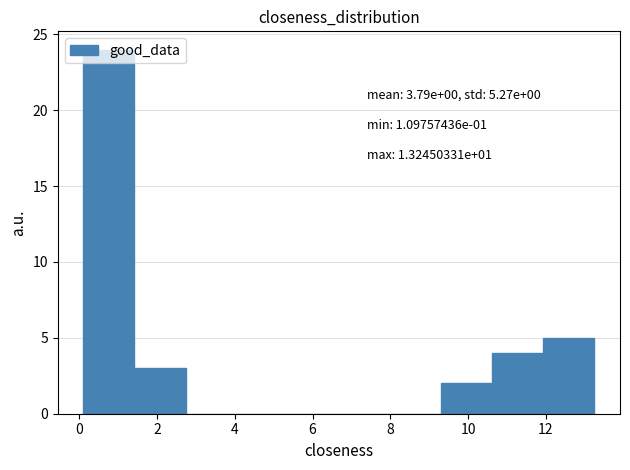

Over which range of the x-axis is the bar tallest?

0.2 to 1.4